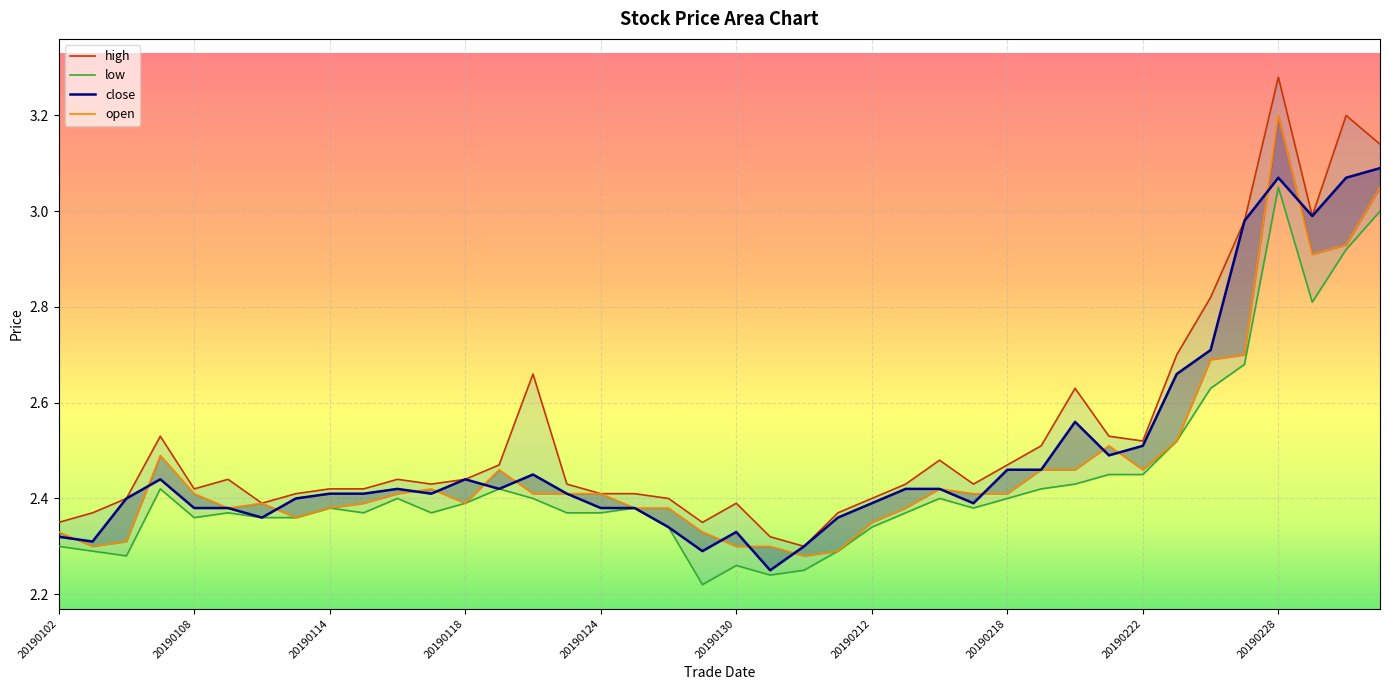

What is the difference between the open values at 20190218 and 20190304?

0.5